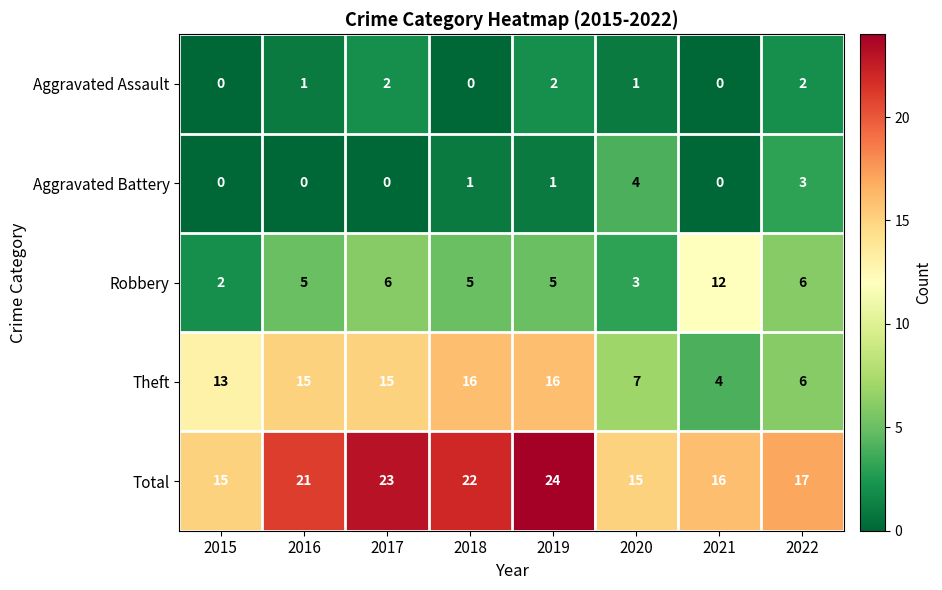

At which category is the sum across all series the highest?

2019